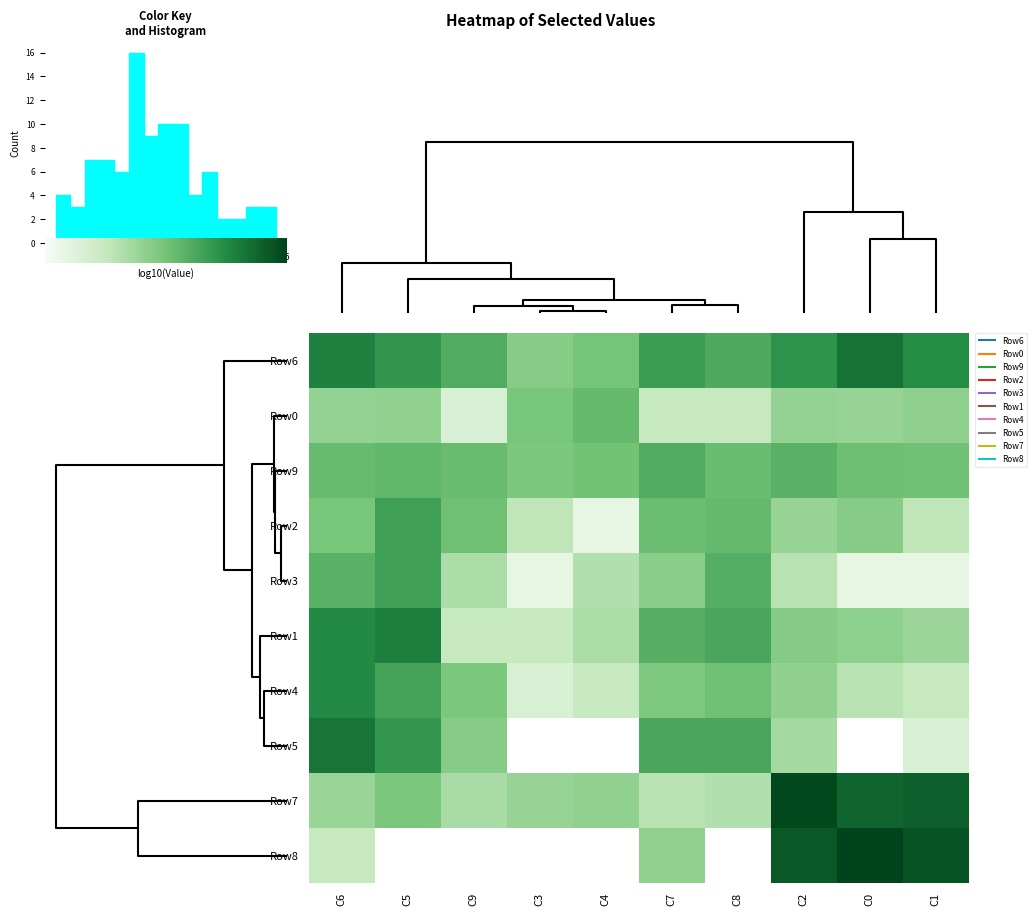

What is the difference between the highest and lowest values at 1?

1418